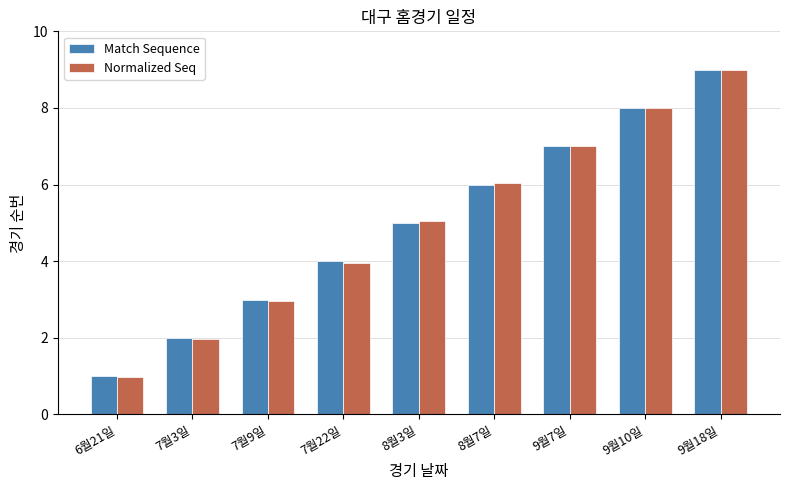

Rank the categories by Match Sequence value from highest to lowest.

9월18일, 9월10일, 9월7일, 8월7일, 8월3일, 7월22일, 7월9일, 7월3일, 6월21일